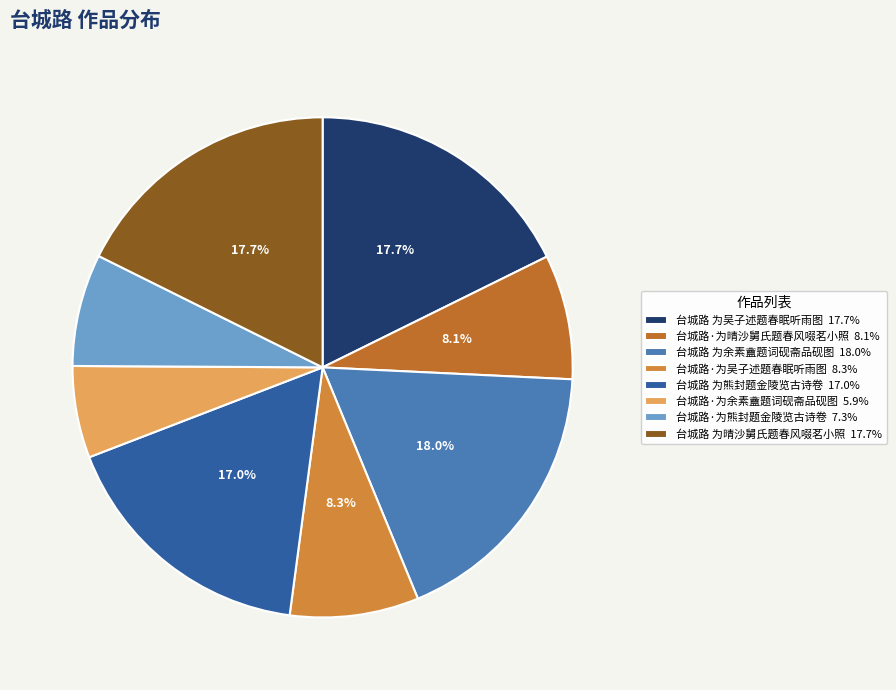

To the nearest percent, what is the average slice percentage?

12%